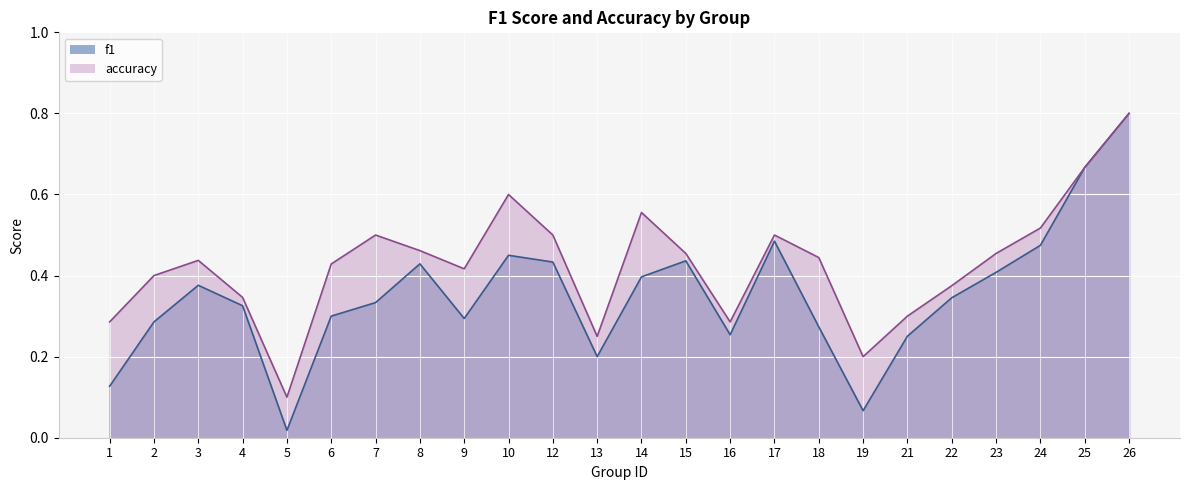

Reading left to right, transcribe all the data shown in this chart.

f1: 1=0.1	2=0.3	3=0.4	4=0.3	5=0.0	6=0.3	7=0.3	8=0.4	9=0.3	10=0.5	12=0.4	13=0.2	14=0.4	15=0.4	16=0.3	17=0.5	18=0.3	19=0.1	21=0.3	22=0.3	23=0.4	24=0.5	25=0.7	26=0.8
accuracy: 1=0.3	2=0.4	3=0.4	4=0.3	5=0.1	6=0.4	7=0.5	8=0.5	9=0.4	10=0.6	12=0.5	13=0.2	14=0.6	15=0.5	16=0.3	17=0.5	18=0.4	19=0.2	21=0.3	22=0.4	23=0.5	24=0.5	25=0.7	26=0.8